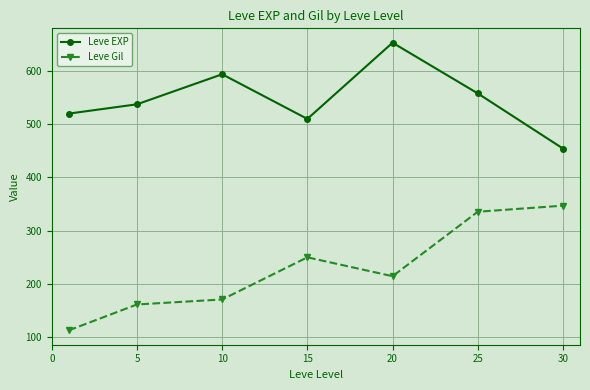

What is the sum of all Leve Gil values?

1589.8